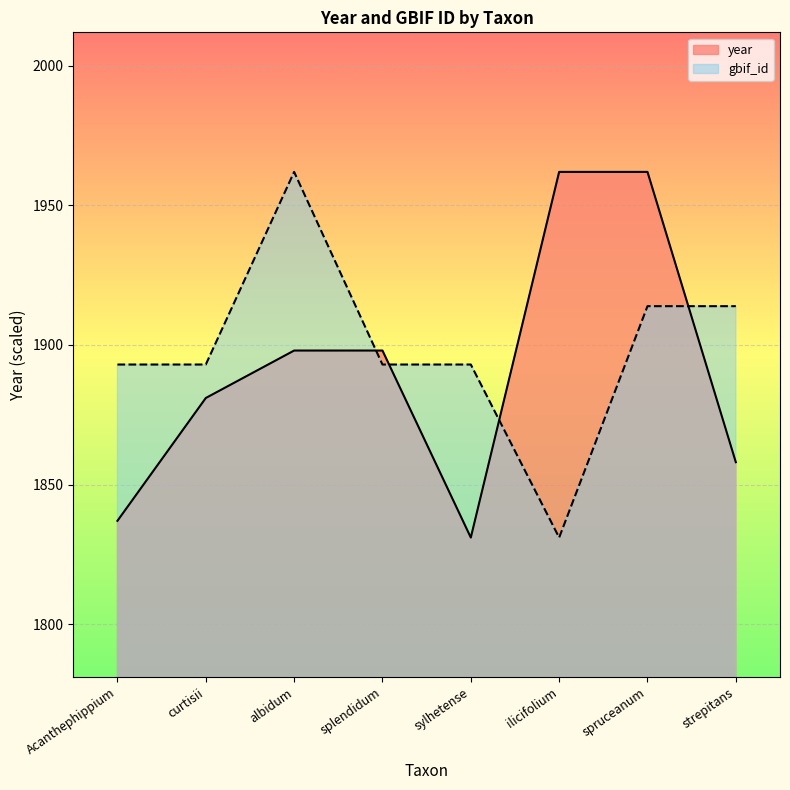

Is it true that gbif_id equals 2435.0 at ilicifolium?

False